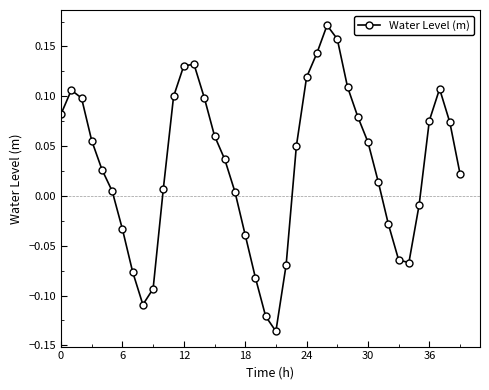

How many points are lower than both their immediate neighbors (excluding endpoints)?

3